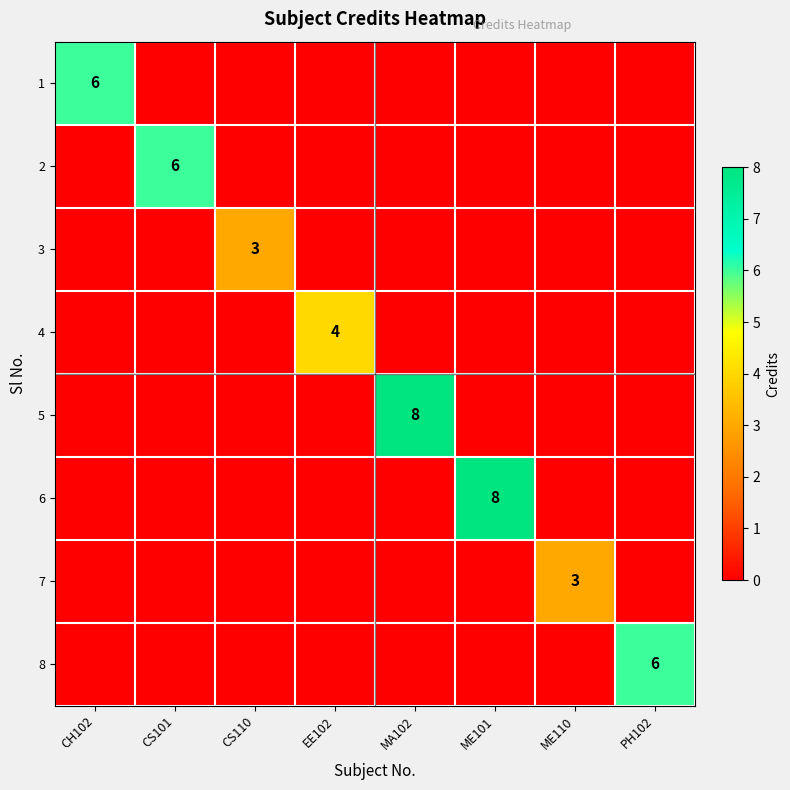

Which label corresponds to the smallest value in the chart?

CS101